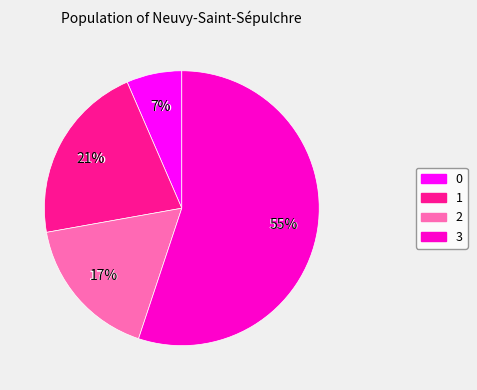

To the nearest percent, what is the average slice percentage?

25%